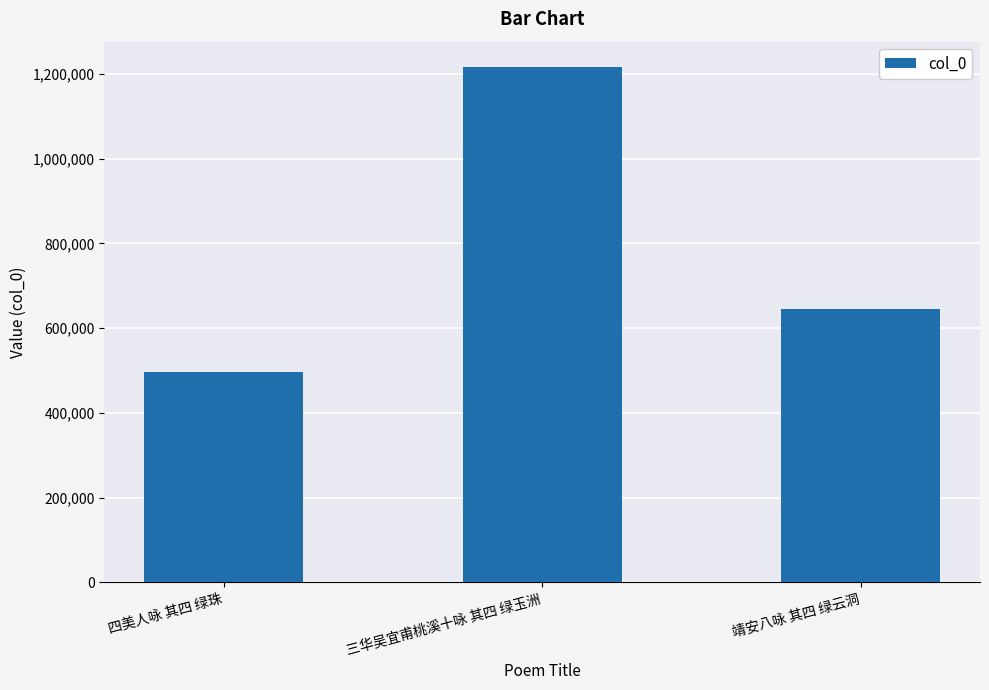

Approximately how many times larger is the value at 四美人咏 其四 绿珠 compared to 三华吴宜甫桃溪十咏 其四 绿玉洲?

0.4